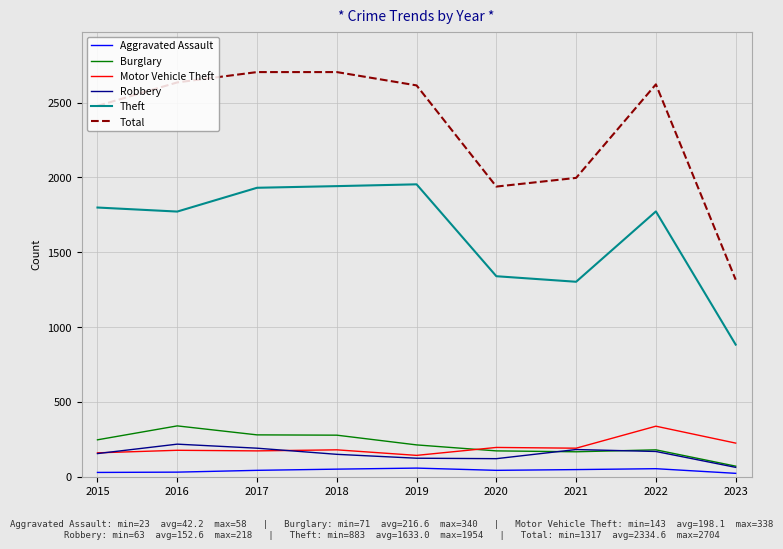

How many categories are shown in the chart?

9